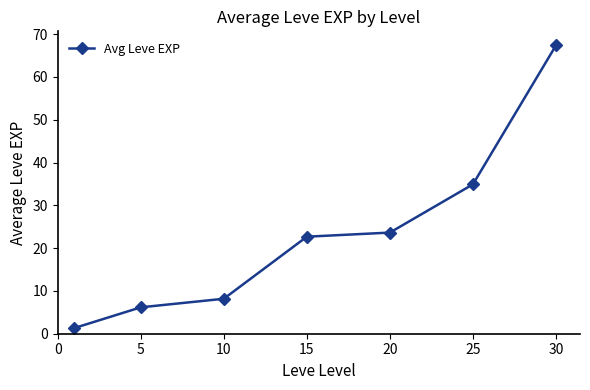

What is the value of the 4th point from the left?

22.7